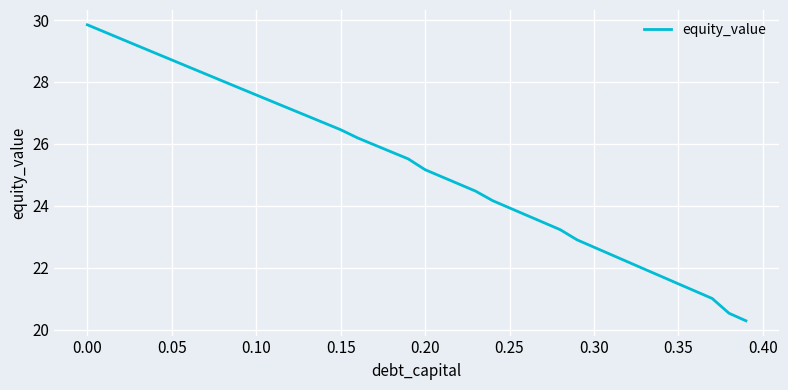

What is the minimum value shown in the chart?

20.3